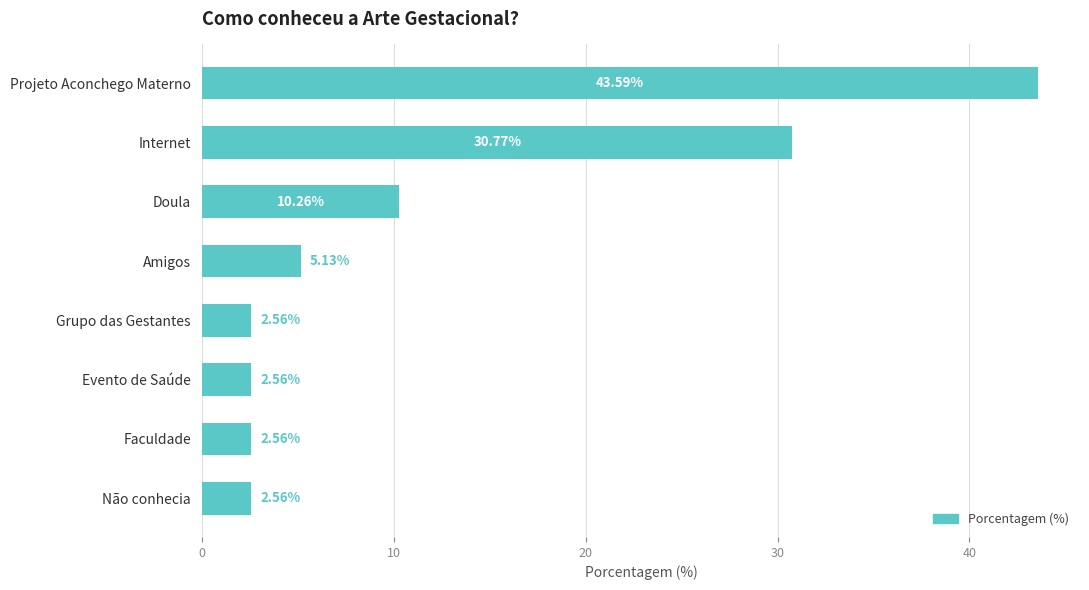

What is the difference between the second highest and second lowest values?

28.2